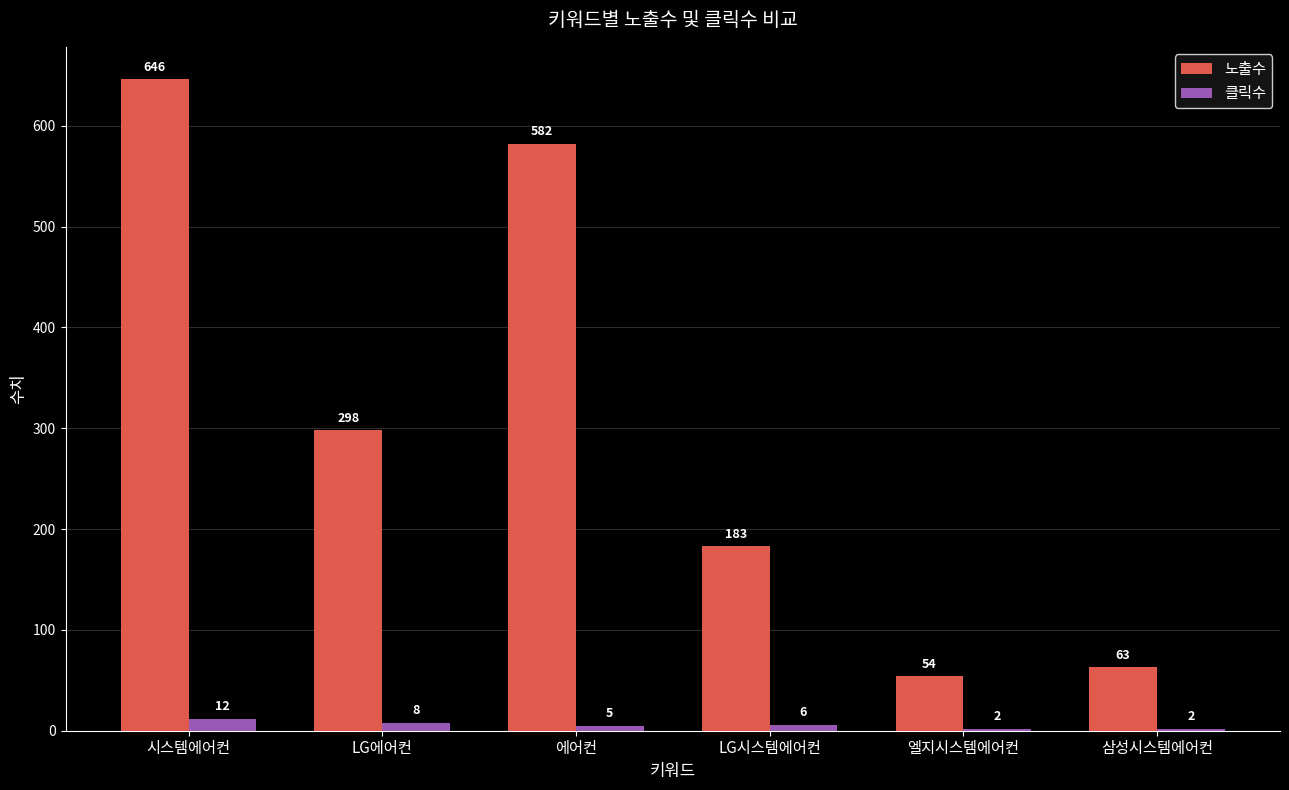

Is the value of 노출수 at 에어컨 greater than the value of 클릭수 at LG시스템에어컨?

Yes